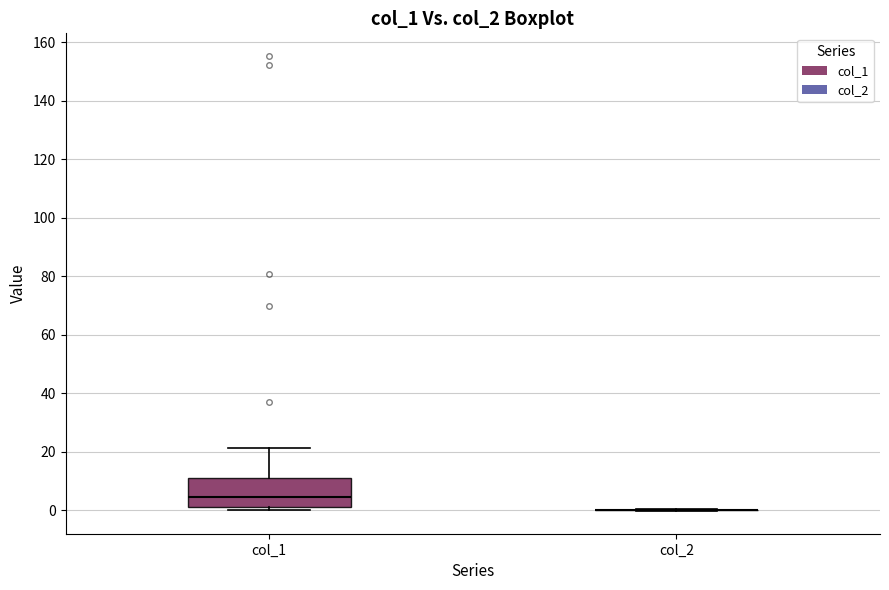

Reading left to right, transcribe this box plot: for each box, give where its median line is, the range the box spans, and where its two whiskers end, as read against the y-axis. The values are not printed on the chart, so give them approximately, as read against the axis.

col_1: median 4, box 2 to 10, whiskers 0 to 22
col_2: box collapsed to a line at 0, whiskers 0 to 0